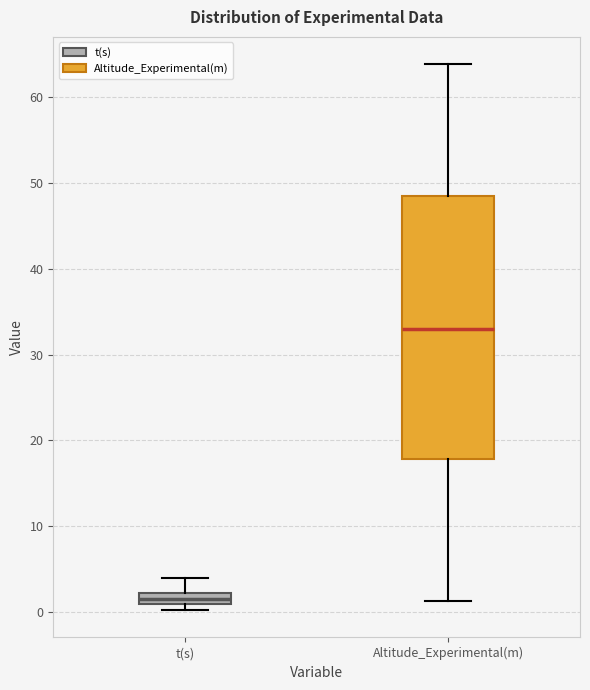

Which box is the tallest, from its lower edge to its upper edge?

Altitude_Experimental(m)